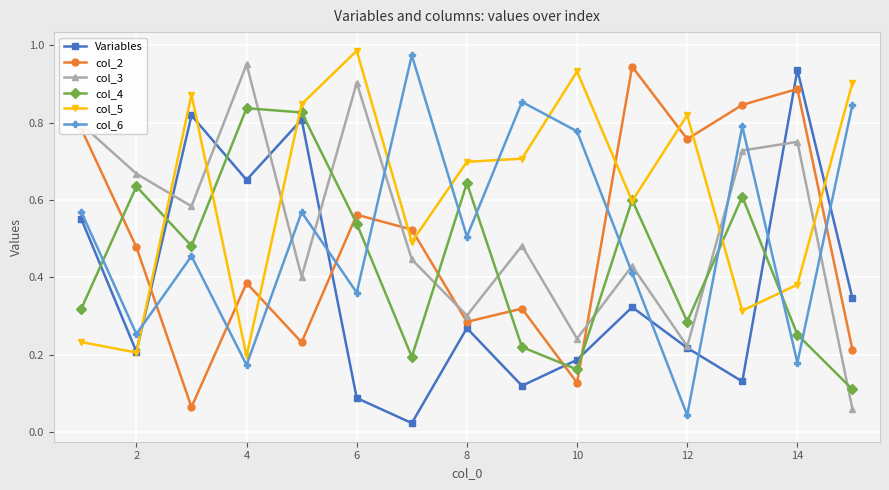

True or false: col_6 and col_3 intersect in this chart.

True